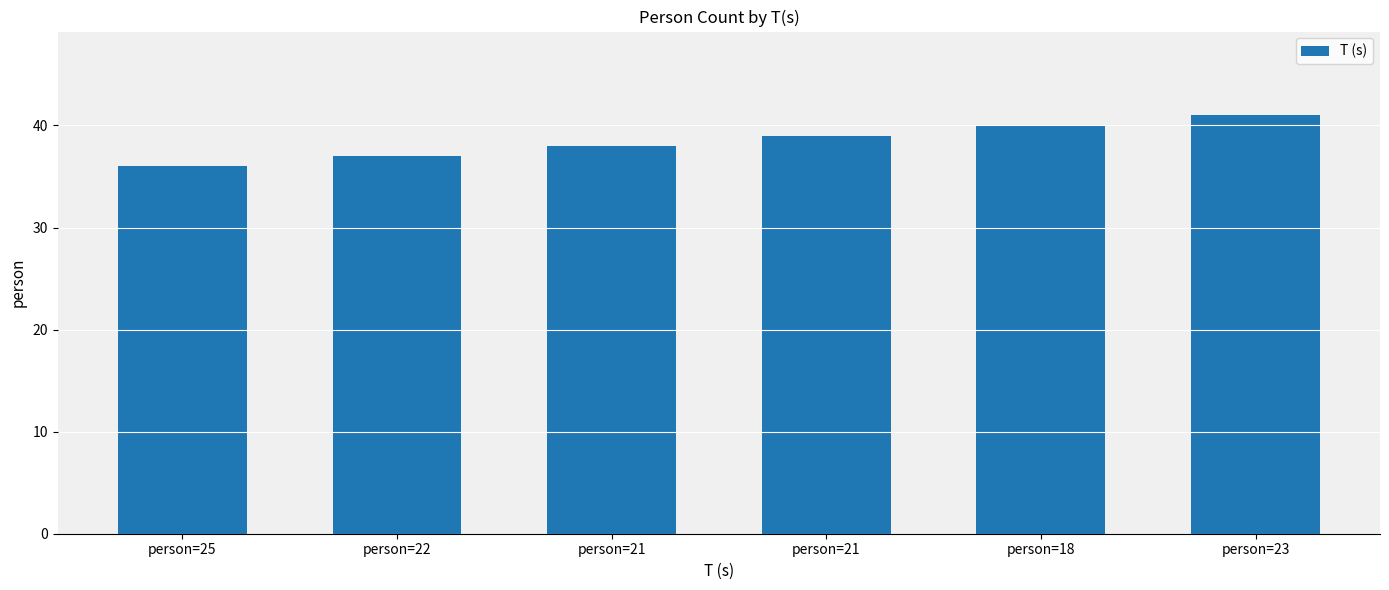

Which has a higher value, person=23 or person=21?

person=23